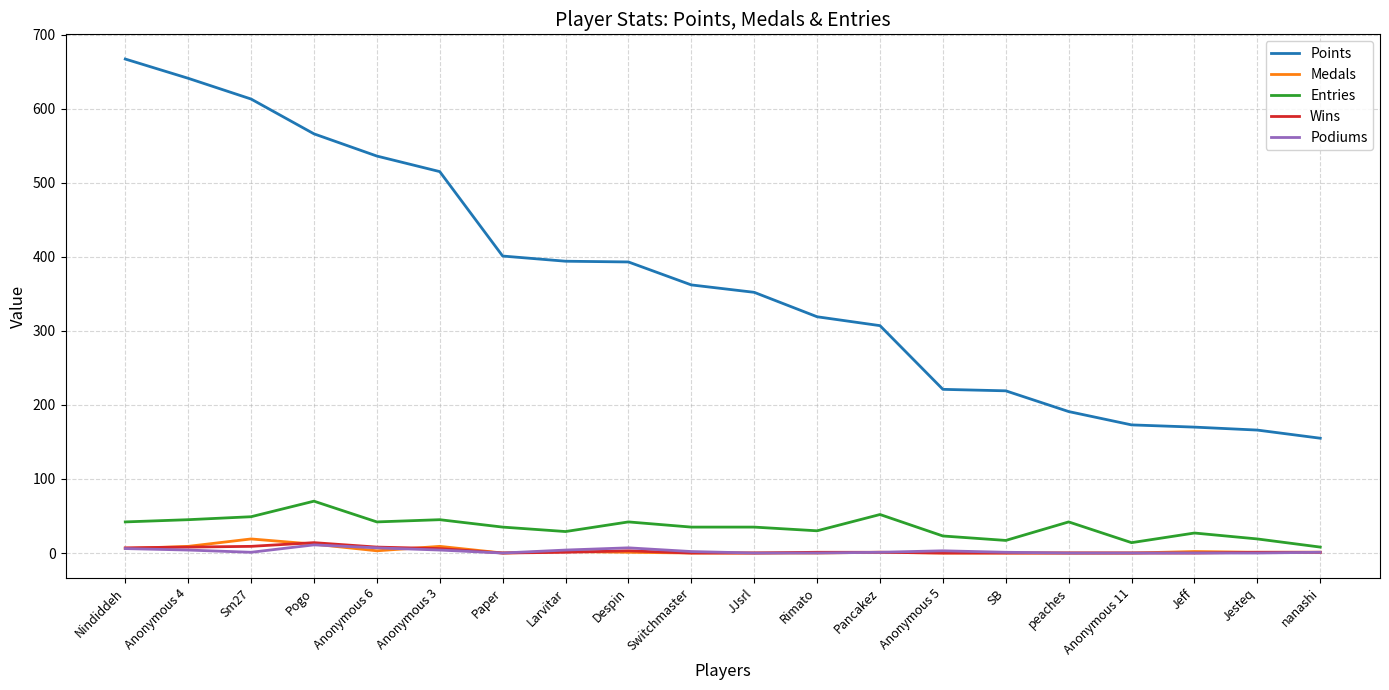

The value of Entries at SB is 17. True or false?

True